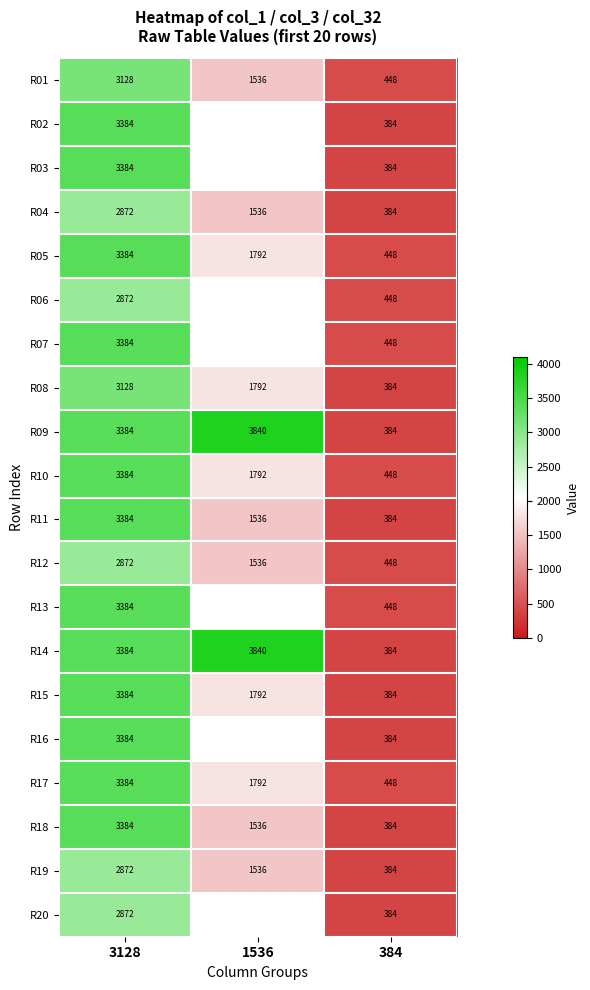

Between 3128 and 1536, which is larger?

3128